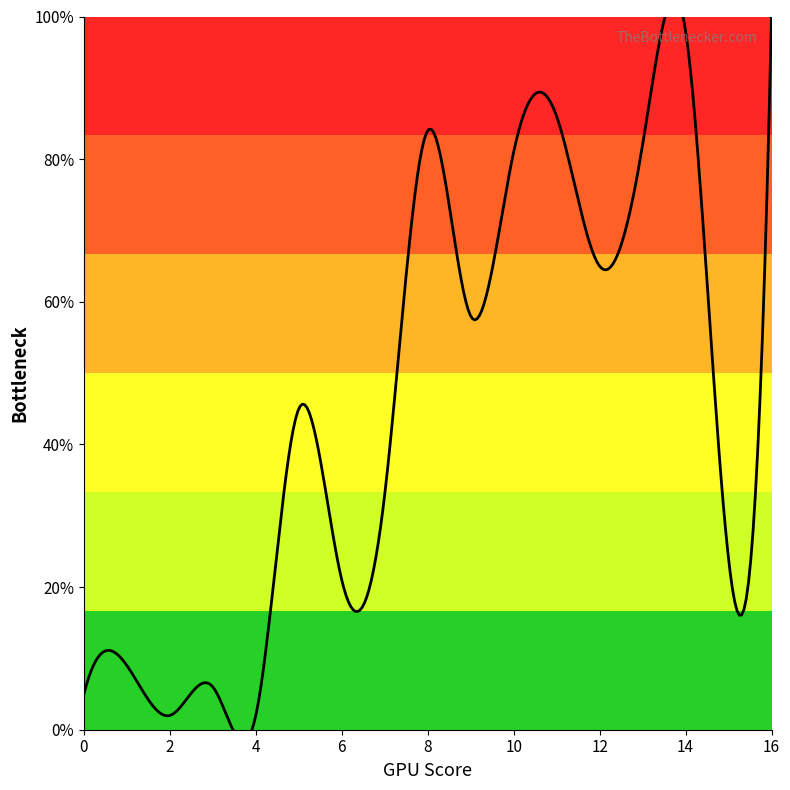

Reading left to right, transcribe all the data shown in this chart.

0=5	1=9	2=2	3=6	4=2	5=45	6=21	7=33	8=84	9=58	10=81	11=86	12=65	13=82	14=98	15=24	16=100